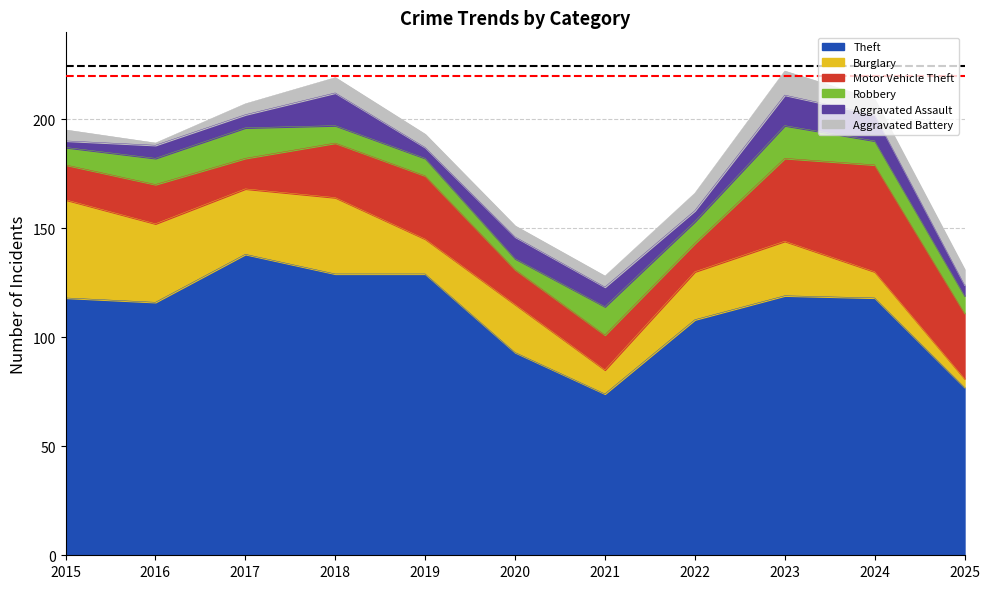

Between which two adjacent categories do Aggravated Assault and Aggravated Battery first intersect?

2015 and 2016